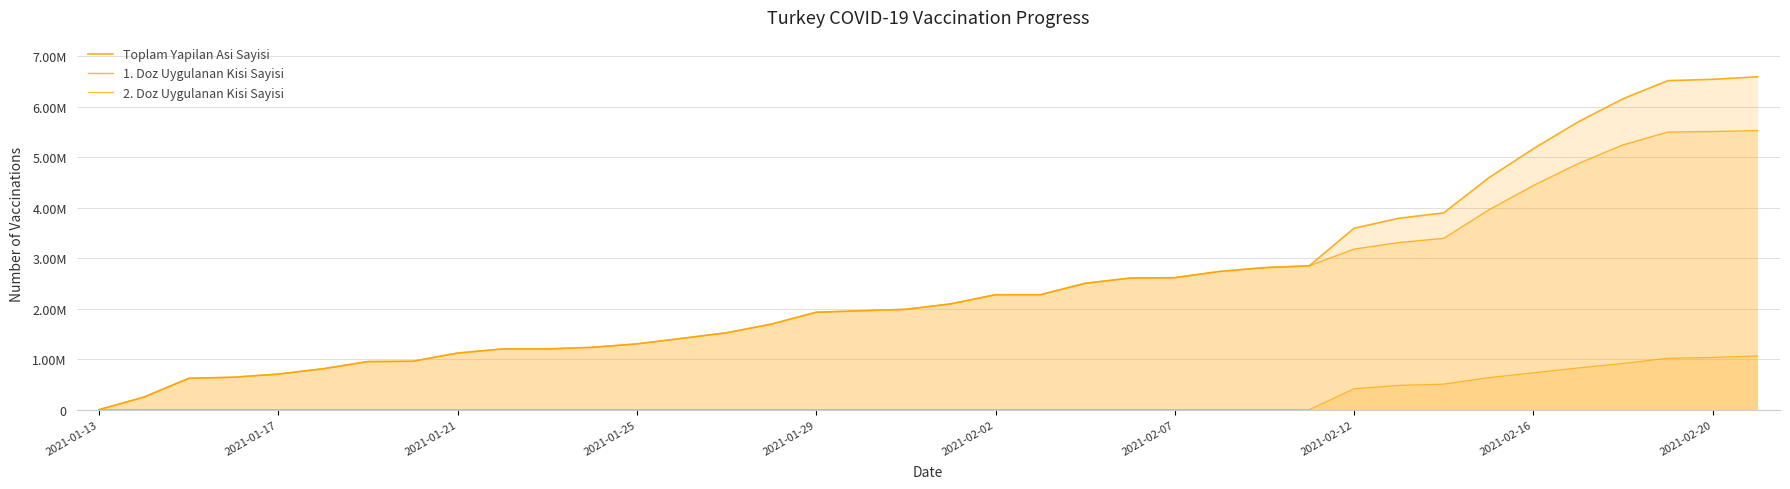

How many series are shown in this chart?

3